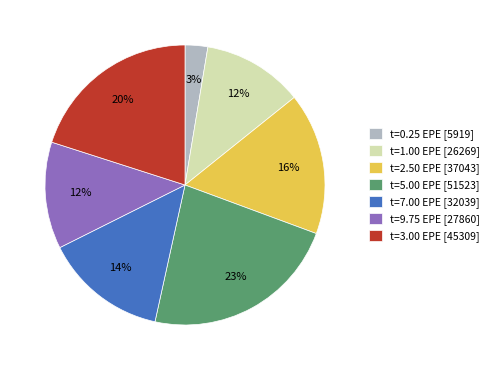

To the nearest percent, what percentage of the pie is t=3.00 EPE [45309]?

20%